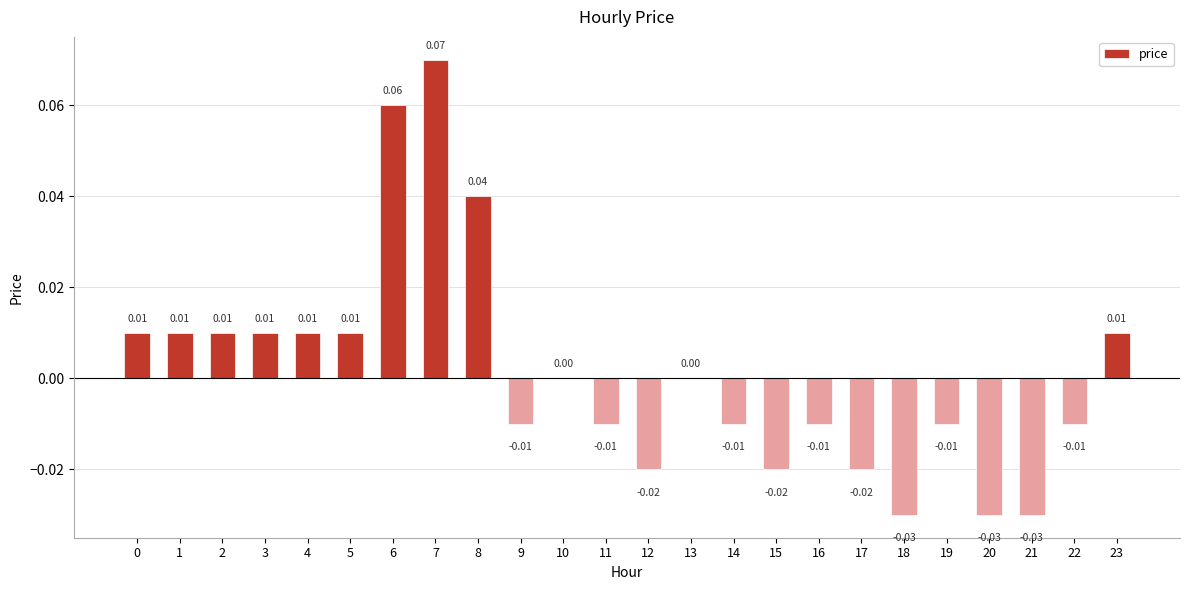

What is the change in value from 1 to 7?

+0.1